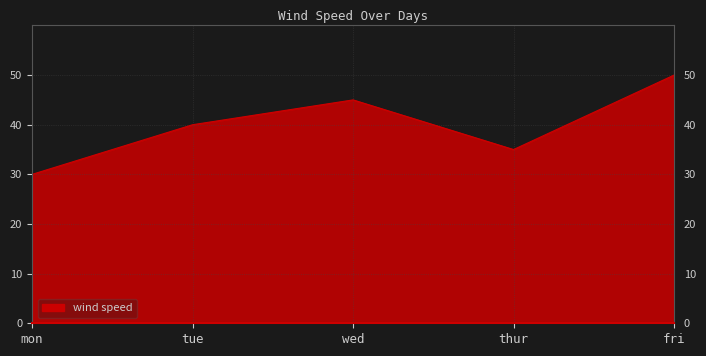

What is the sum of all values?

200